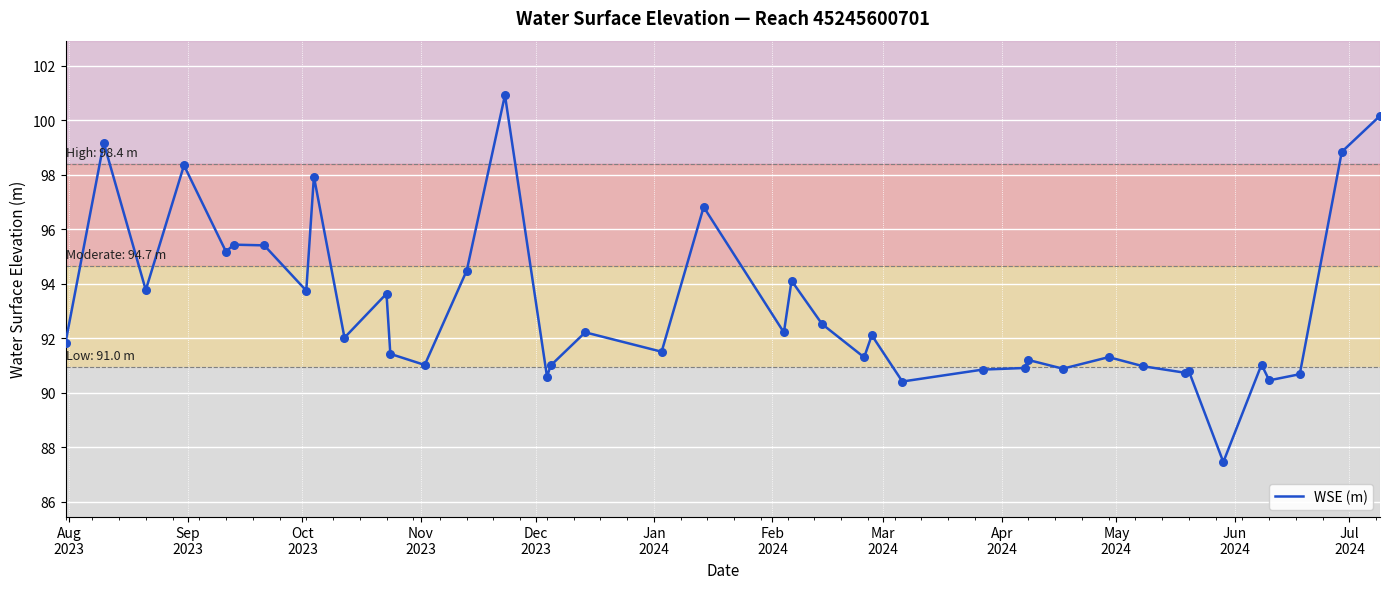

What is the minimum value shown in the chart?

87.5